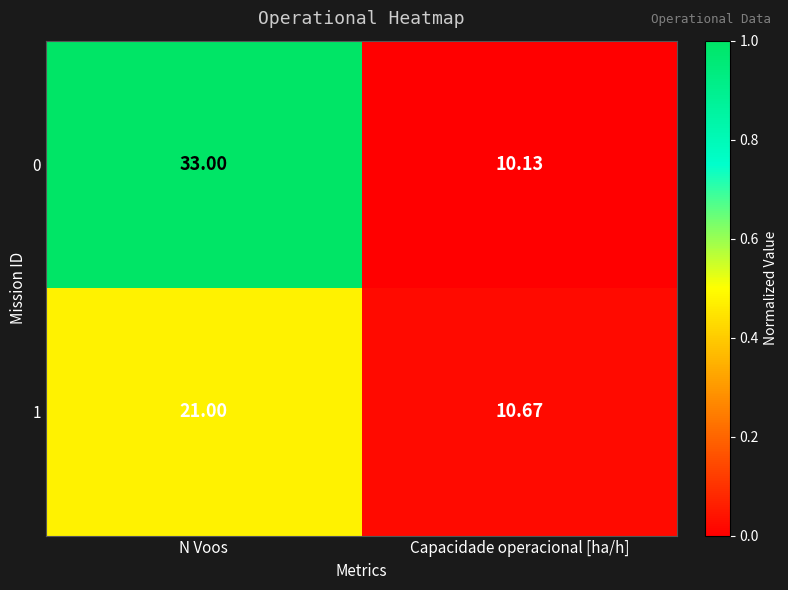

Where is 1 nearest to the value 15?

Capacidade operacional [ha/h]